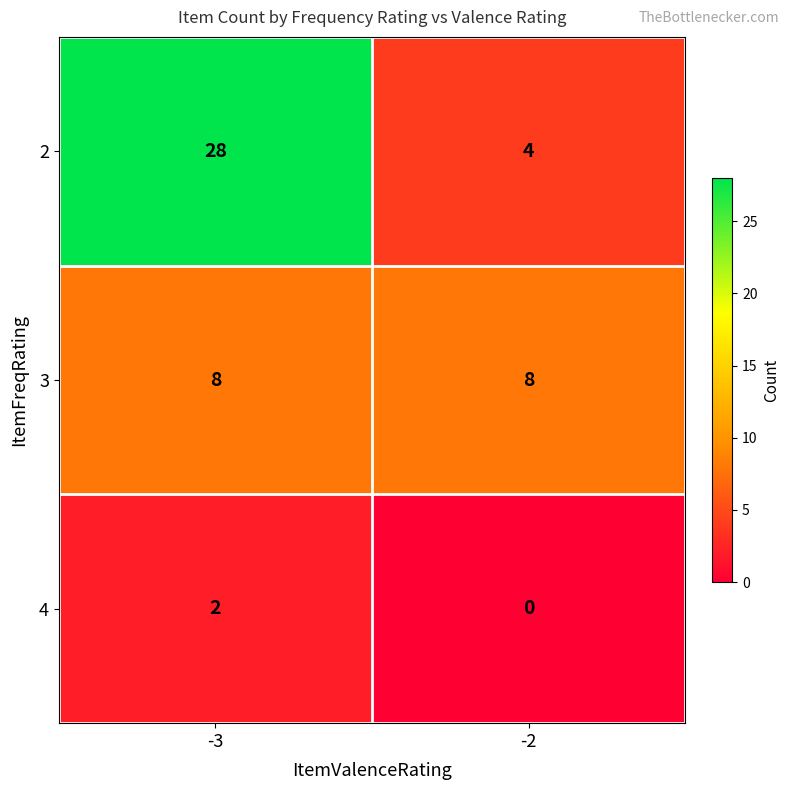

Reading right to left, what are all the values shown in this chart?

2: 4	28
3: 8	8
4: 0	2